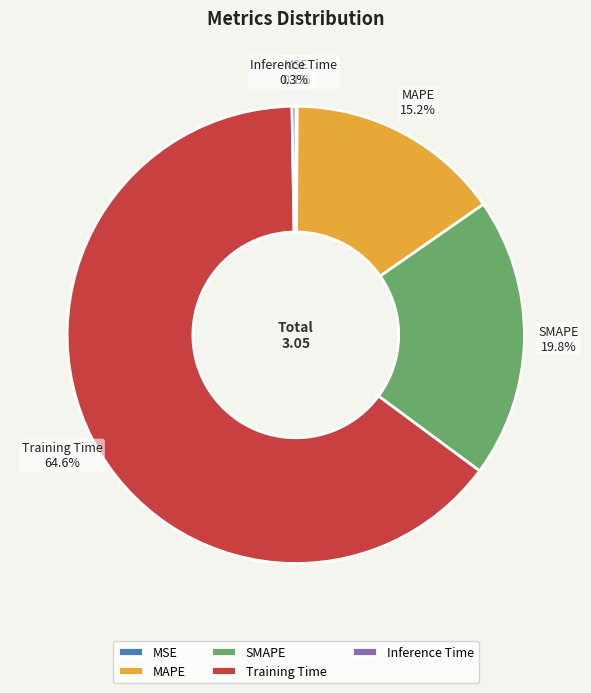

Which category has the biggest portion of the pie?

Training Time